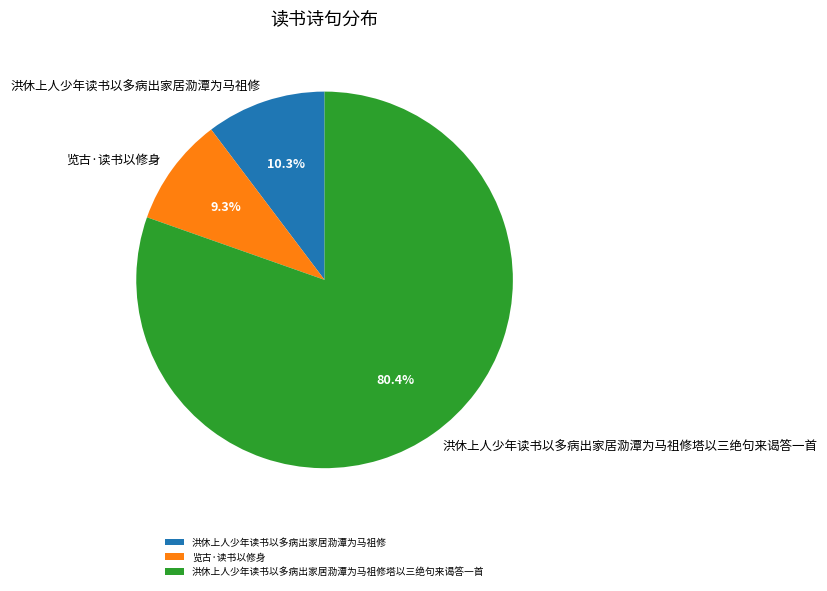

To the nearest percent, what percentage of the pie is 洪休上人少年读书以多病出家居泐潭为马祖修?

10%